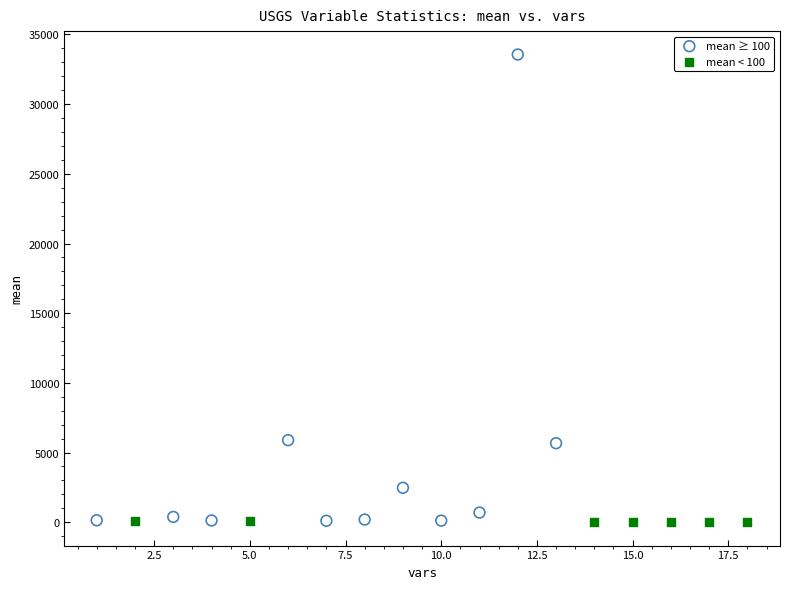

Which series contains the highest Y value?

mean ≥ 100